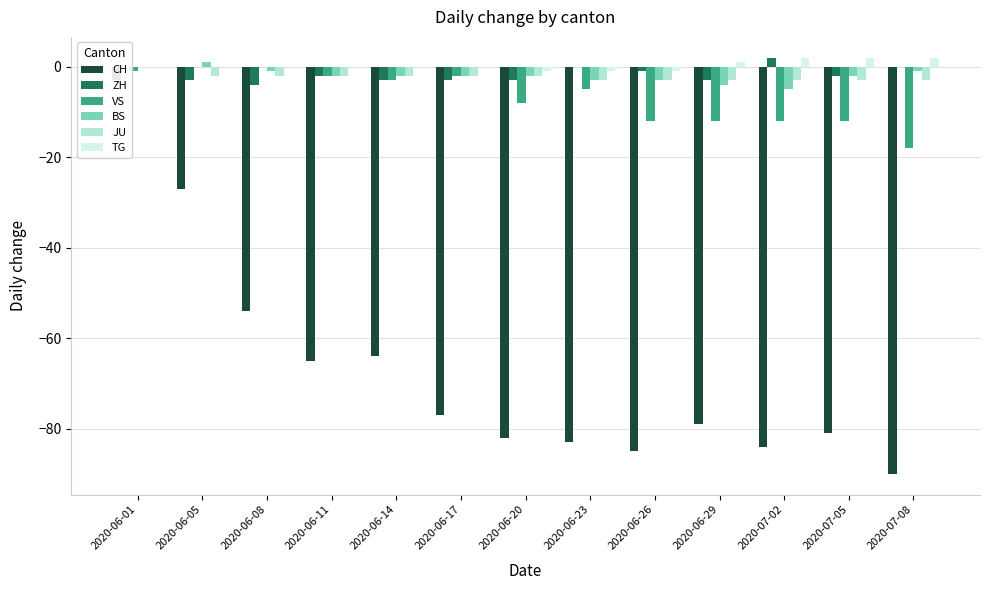

At which category is the sum across all series the highest?

2020-06-01